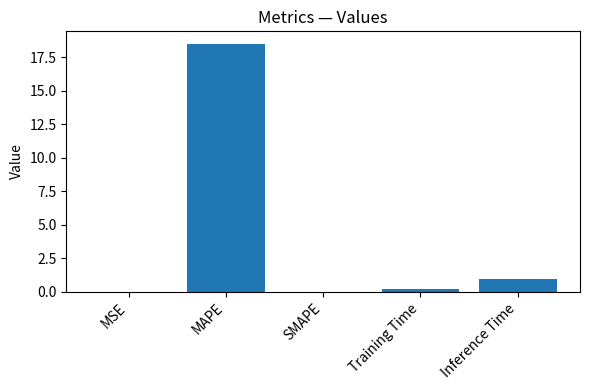

At which label is the value closest to 9?

Inference Time